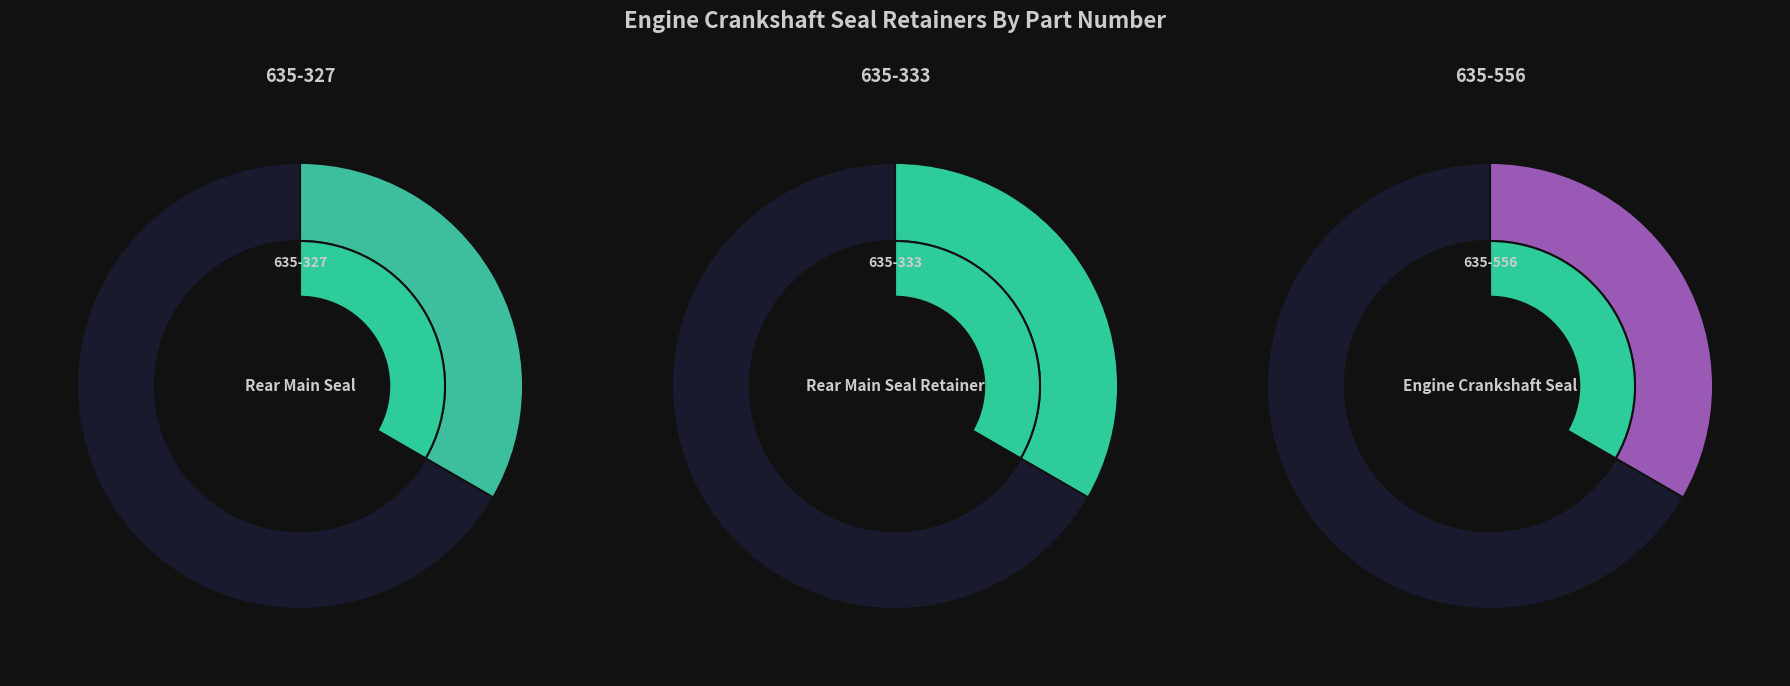

To the nearest percent, what is the average slice percentage?

33%